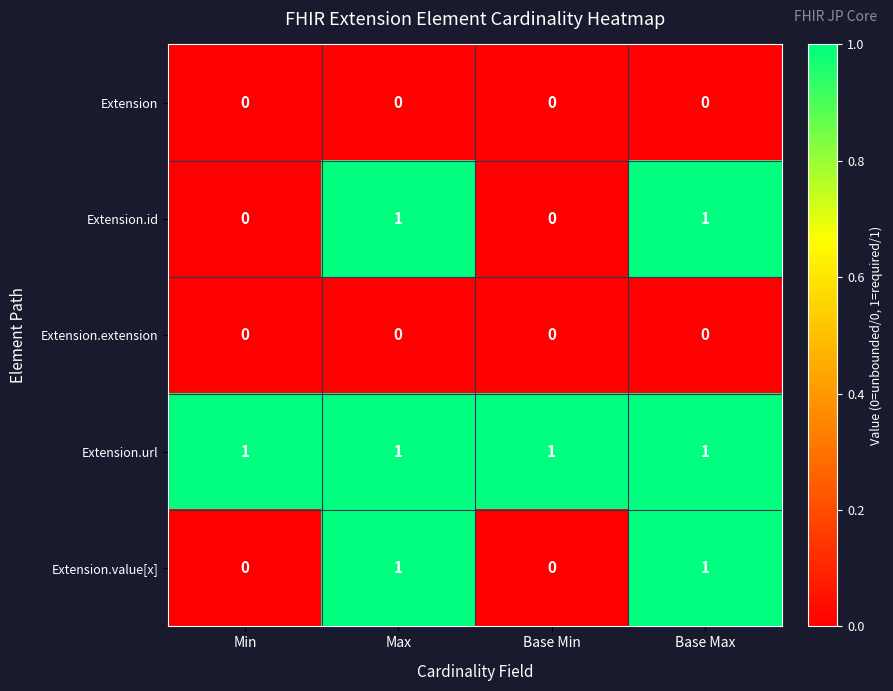

The Extension.id series shows 0 at Base Min. True or false?

True